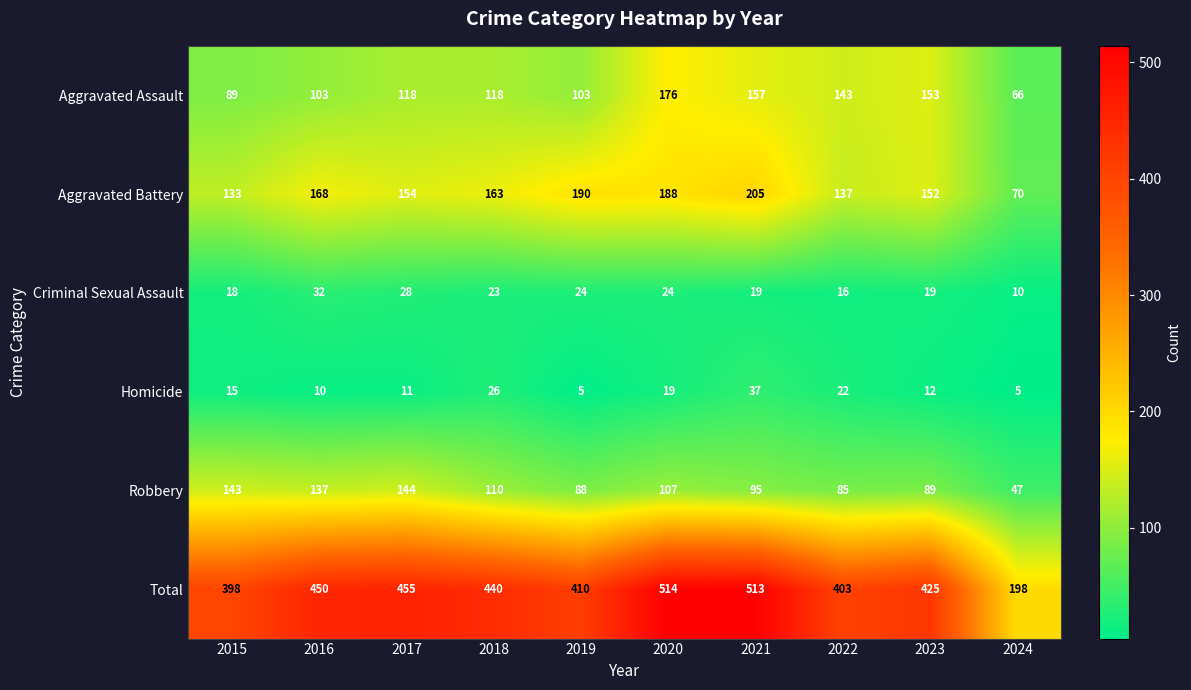

What is the sum of the Aggravated Assault values at 2017 and 2015?

207